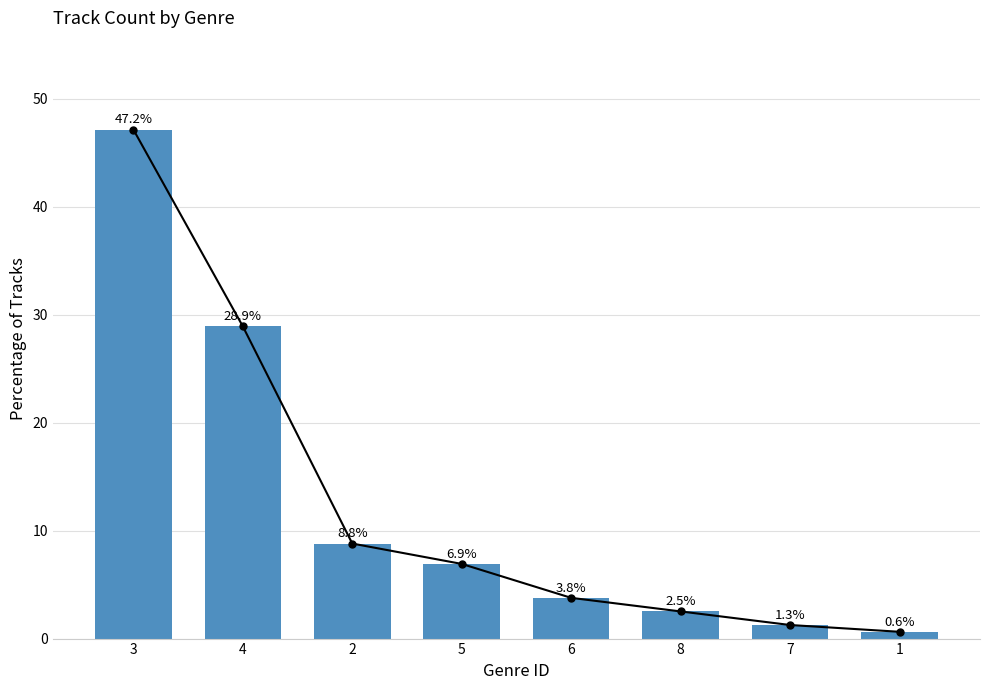

Between 8 and 7, which is larger?

8